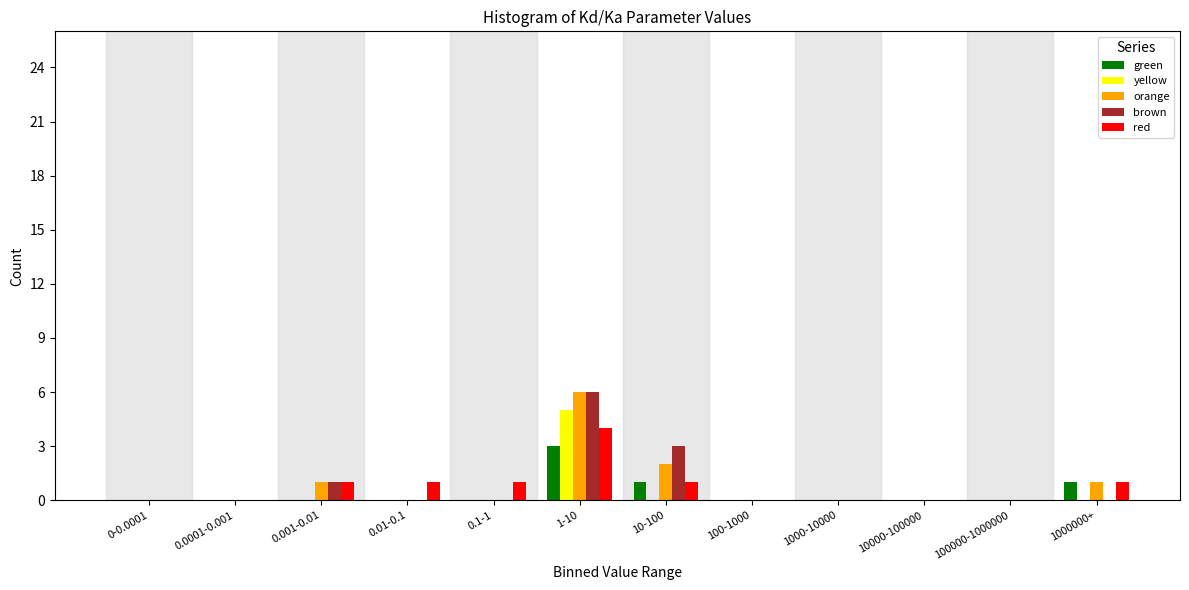

Is it true that yellow equals -2 at 1000000+?

False